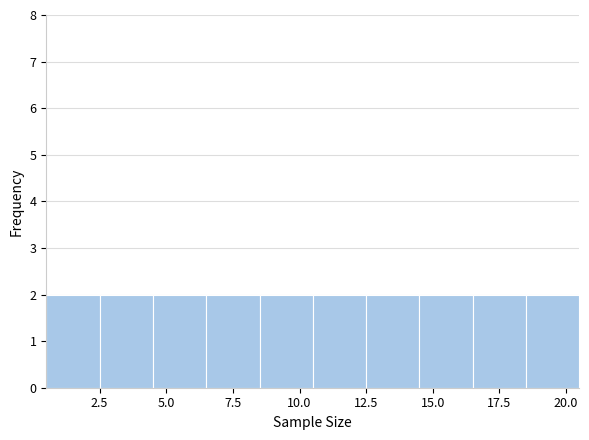

How tall is the bar that spans 10.5 to 12.5 on the x-axis? The values are not printed on the chart, so give them approximately, as read against the axis.

2